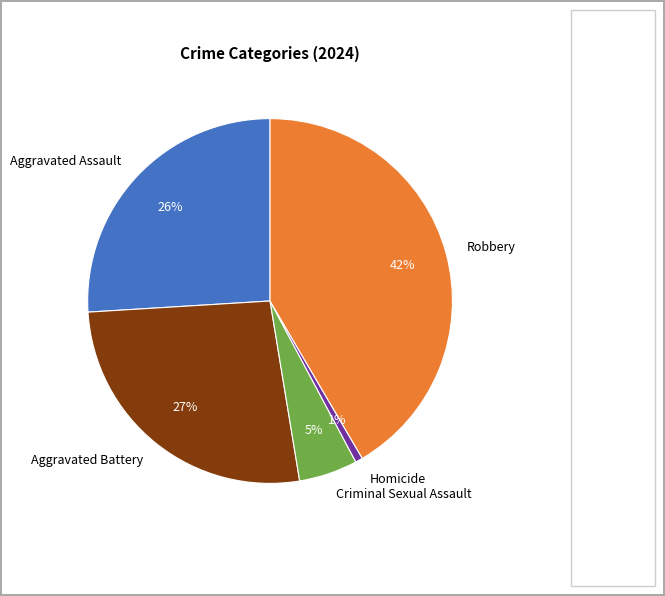

Is it true that Homicide is 6% of the pie?

False